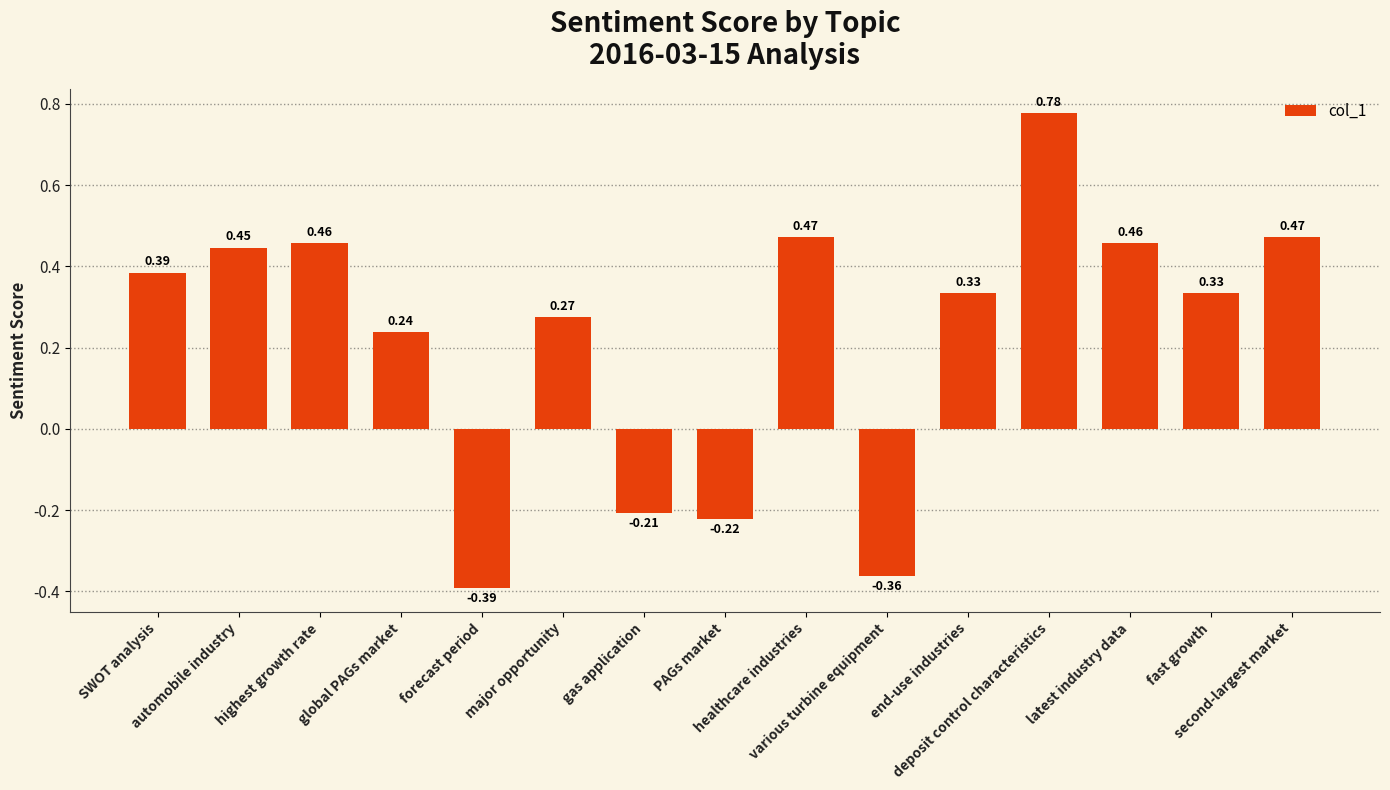

What is the change in value from major opportunity to gas application?

-0.5